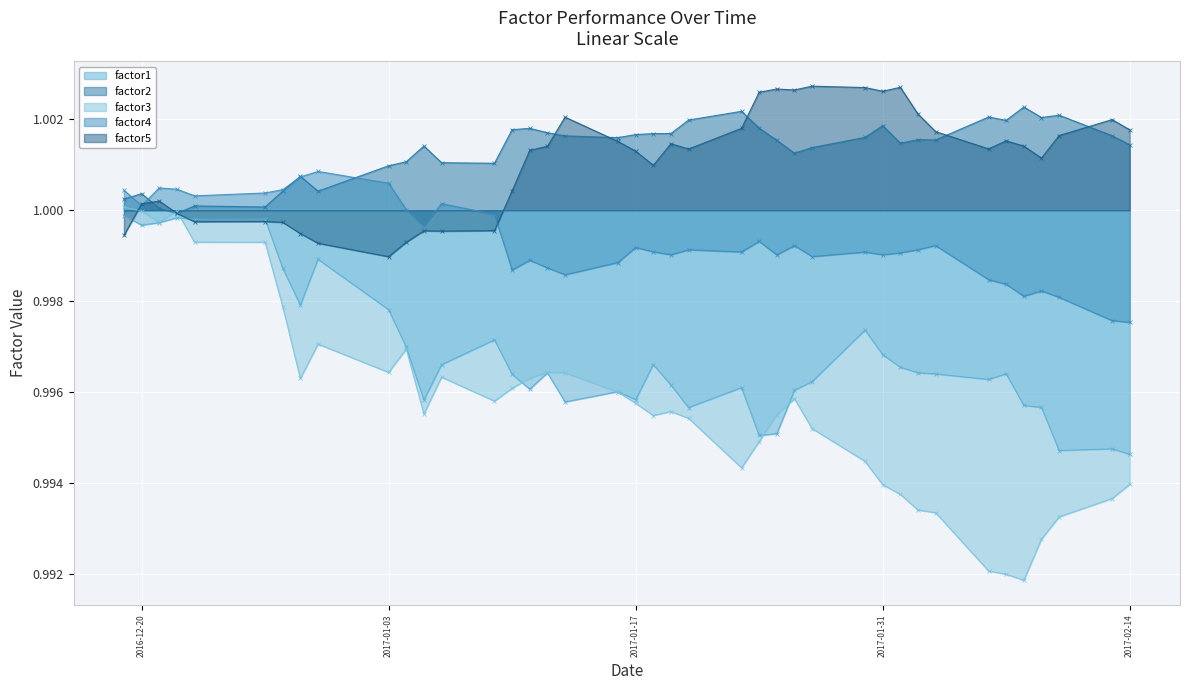

Reading right to left, transcribe all the data shown in this chart.

factor1: 1.0	1.0	1.0	1.0	1.0	1.0	1.0	1.0	1.0	1.0	1.0	1.0	1.0	1.0	1.0	1.0	1.0	1.0	1.0	1.0	1.0	1.0	1.0	1.0	1.0	1.0	1.0	1.0	1.0	1.0	1.0	1.0	1.0	1.0	1.0	1.0	1.0	1.0	1.0	1.0
factor2: 1.0	1.0	1.0	1.0	1.0	1.0	1.0	1.0	1.0	1.0	1.0	1.0	1.0	1.0	1.0	1.0	1.0	1.0	1.0	1.0	1.0	1.0	1.0	1.0	1.0	1.0	1.0	1.0	1.0	1.0	1.0	1.0	1.0	1.0	1.0	1.0	1.0	1.0	1.0	1.0
factor3: 1.0	1.0	1.0	1.0	1.0	1.0	1.0	1.0	1.0	1.0	1.0	1.0	1.0	1.0	1.0	1.0	1.0	1.0	1.0	1.0	1.0	1.0	1.0	1.0	1.0	1.0	1.0	1.0	1.0	1.0	1.0	1.0	1.0	1.0	1.0	1.0	1.0	1.0	1.0	1.0
factor4: 1.0	1.0	1.0	1.0	1.0	1.0	1.0	1.0	1.0	1.0	1.0	1.0	1.0	1.0	1.0	1.0	1.0	1.0	1.0	1.0	1.0	1.0	1.0	1.0	1.0	1.0	1.0	1.0	1.0	1.0	1.0	1.0	1.0	1.0	1.0	1.0	1.0	1.0	1.0	1.0
factor5: 1.0	1.0	1.0	1.0	1.0	1.0	1.0	1.0	1.0	1.0	1.0	1.0	1.0	1.0	1.0	1.0	1.0	1.0	1.0	1.0	1.0	1.0	1.0	1.0	1.0	1.0	1.0	1.0	1.0	1.0	1.0	1.0	1.0	1.0	1.0	1.0	1.0	1.0	1.0	1.0